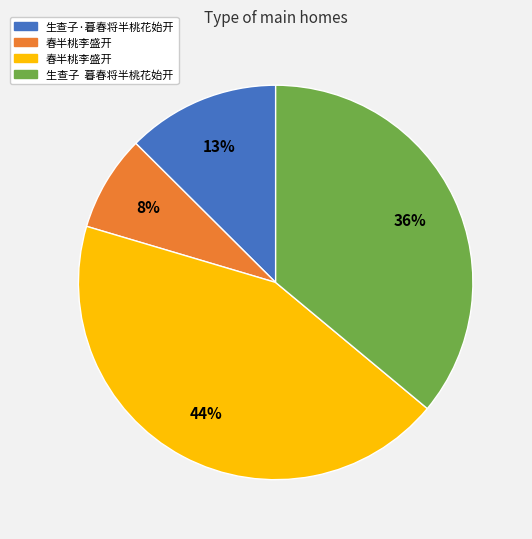

Is there any slice that represents more than half of the pie?

No